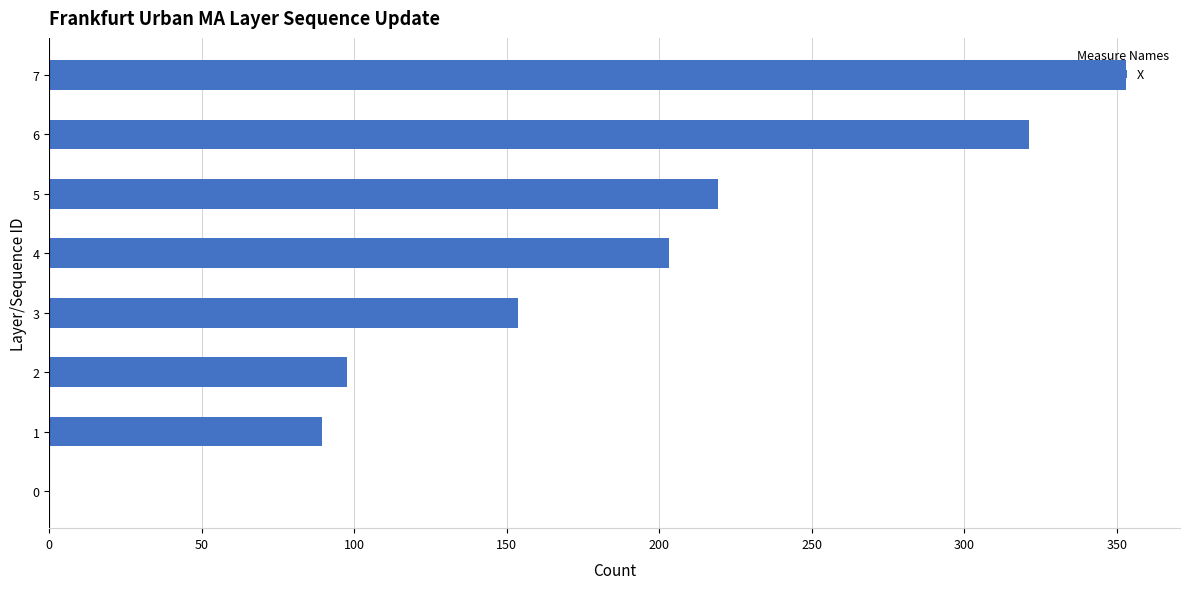

The value at 3 is 46.4. True or false?

False